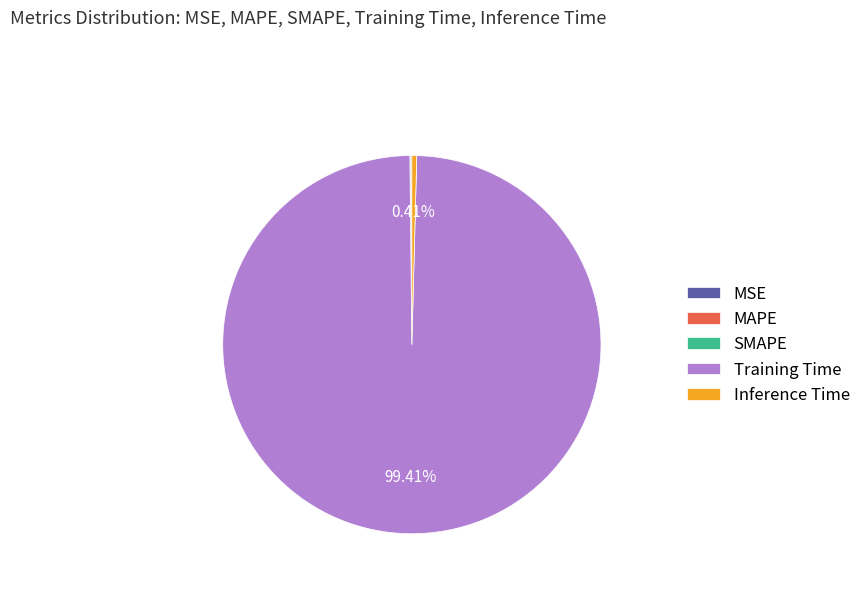

Which category has the biggest portion of the pie?

Training Time